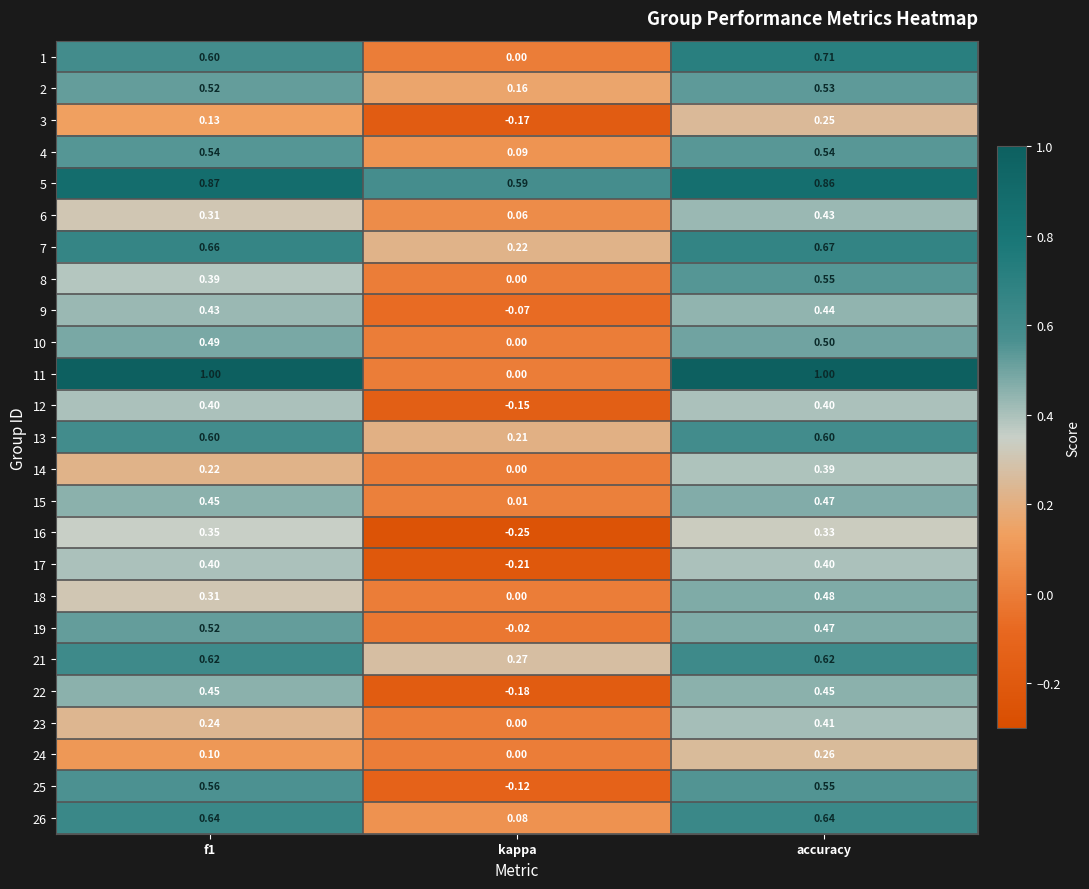

At which label is 17 closest to 0?

kappa